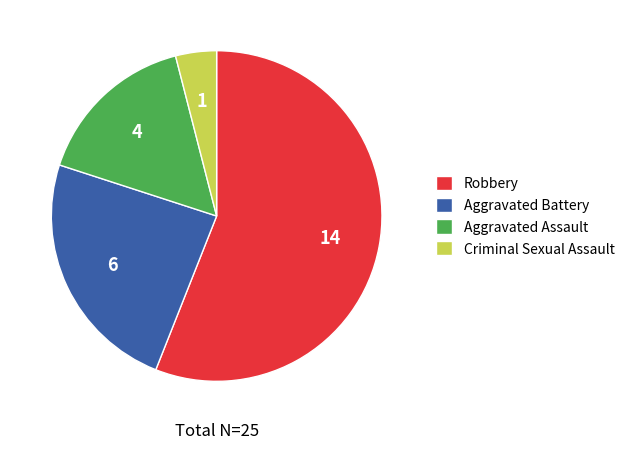

Rank the categories by value from highest to lowest.

Robbery, Aggravated Battery, Aggravated Assault, Criminal Sexual Assault